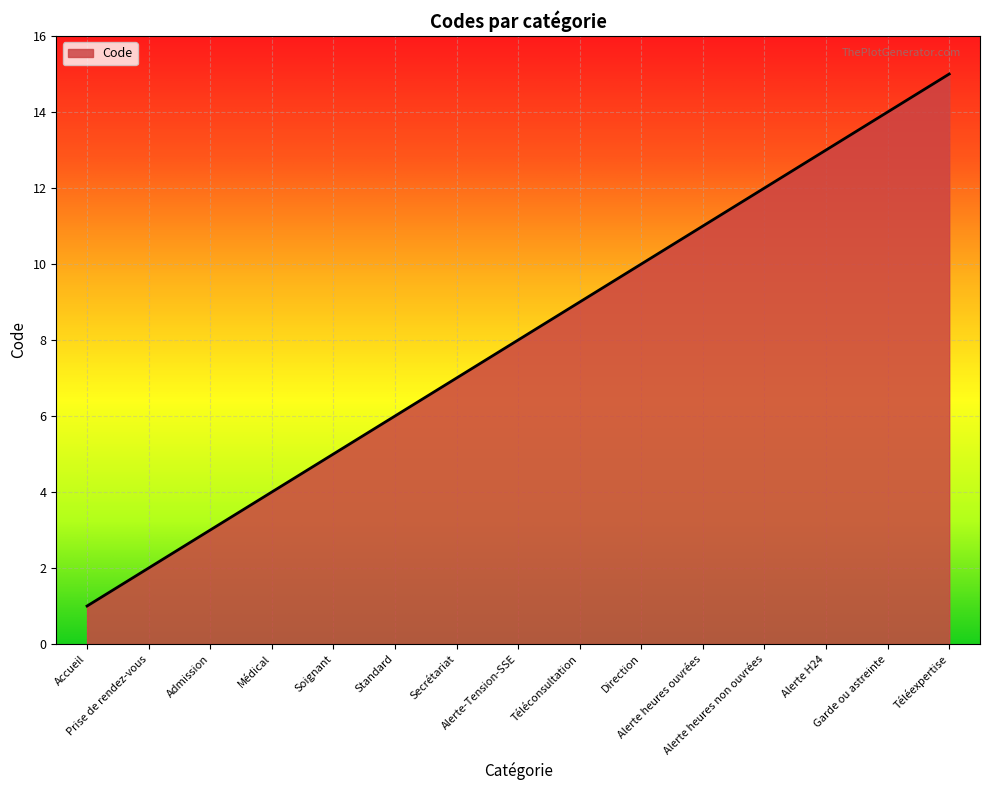

Reading right to left, what are all the values shown in this chart?

Téléexpertise=15	Garde ou astreinte=14	Alerte H24=13	Alerte heures non ouvrées=12	Alerte heures ouvrées=11	Direction=10	Téléconsultation=9	Alerte-Tension-SSE=8	Secrétariat=7	Standard=6	Soignant=5	Médical=4	Admission=3	Prise de rendez-vous=2	Accueil=1